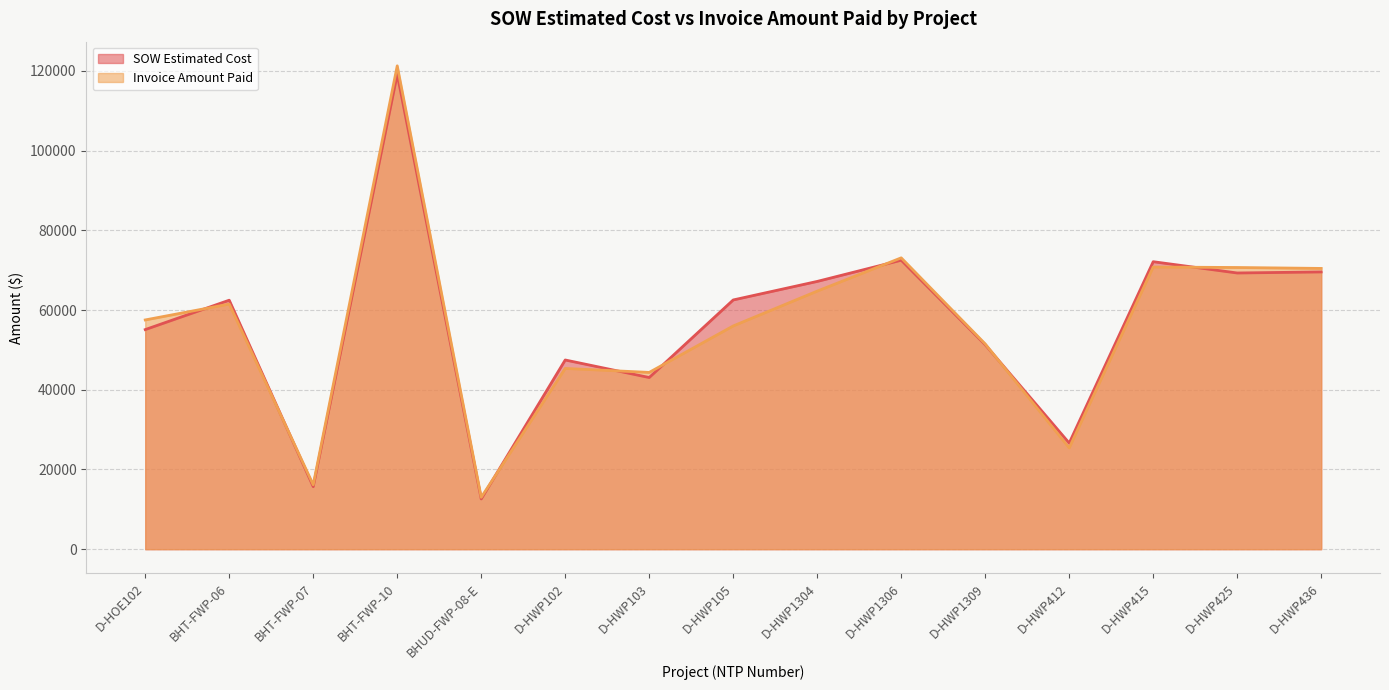

Where does the SOW Estimated Cost series first go above 62460?

BHT-FWP-06